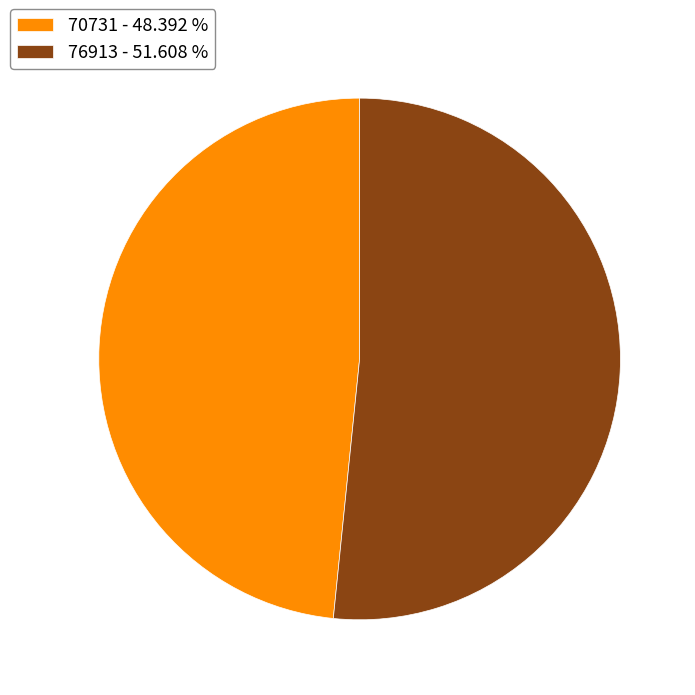

True or false: 76913 accounts for 65% of the total.

False